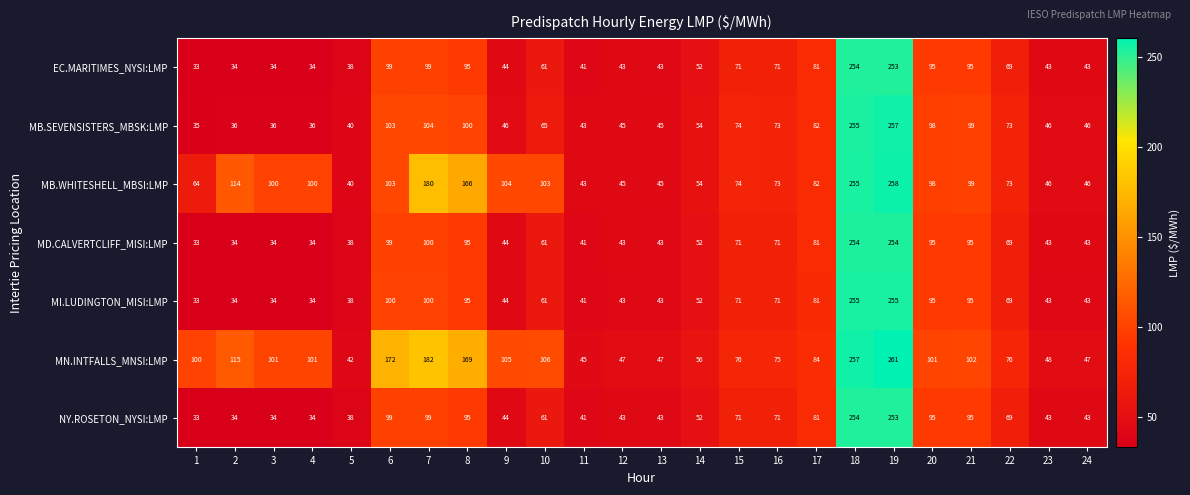

Which series has the largest total across all categories?

MN.INTFALLS_MNSI:LMP